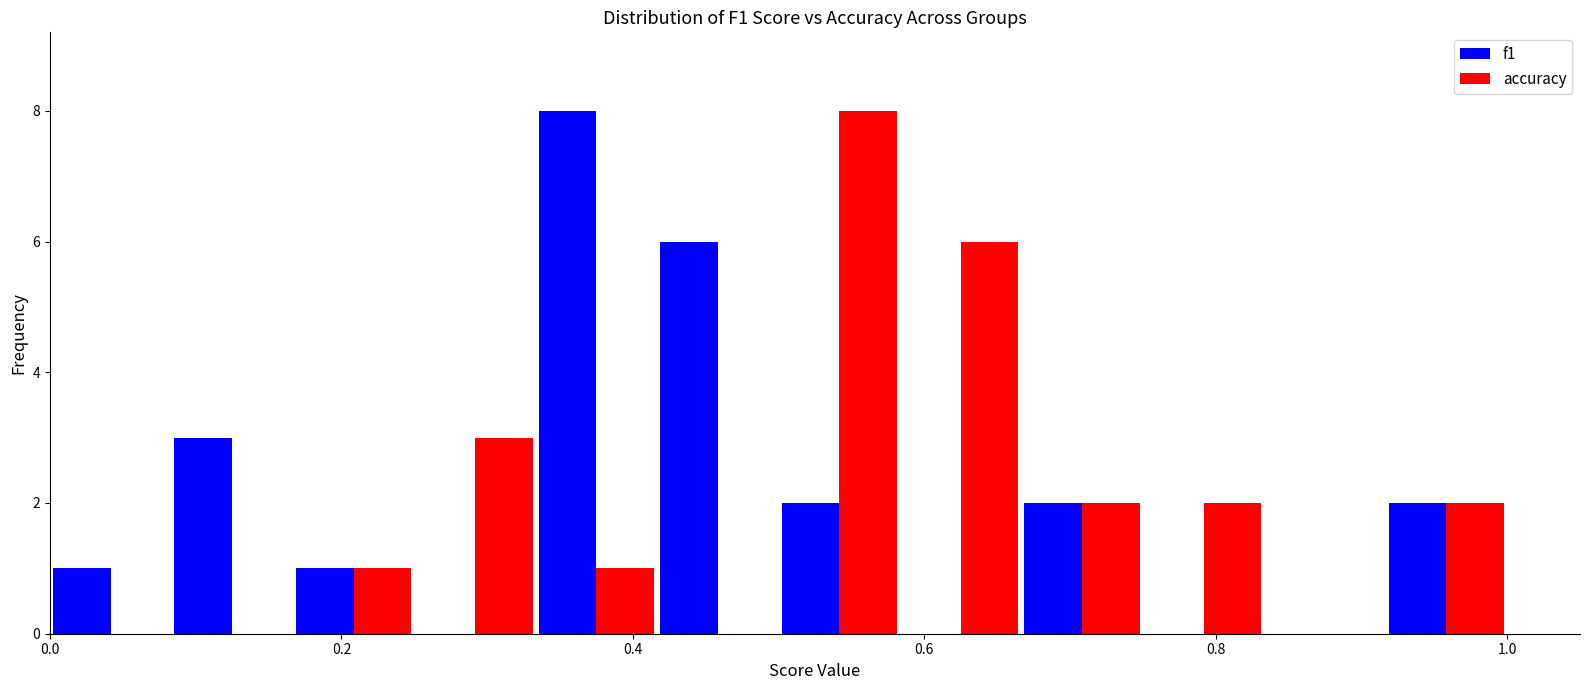

Reading left to right, list every range on the x-axis with the height of the bar of each series over it. Neither the bar edges nor the heights are printed on the chart, so give them approximately, as read against the axes.

0.00 to 0.08: f1=1	accuracy=0
0.08 to 0.16: f1=3	accuracy=0
0.16 to 0.26: f1=1	accuracy=1
0.26 to 0.34: f1=0	accuracy=3
0.34 to 0.42: f1=8	accuracy=1
0.42 to 0.50: f1=6	accuracy=0
0.50 to 0.58: f1=2	accuracy=8
0.58 to 0.66: f1=0	accuracy=6
0.66 to 0.76: f1=2	accuracy=2
0.76 to 0.84: f1=0	accuracy=2
0.84 to 0.92: f1=0	accuracy=0
0.92 to 1.00: f1=2	accuracy=2